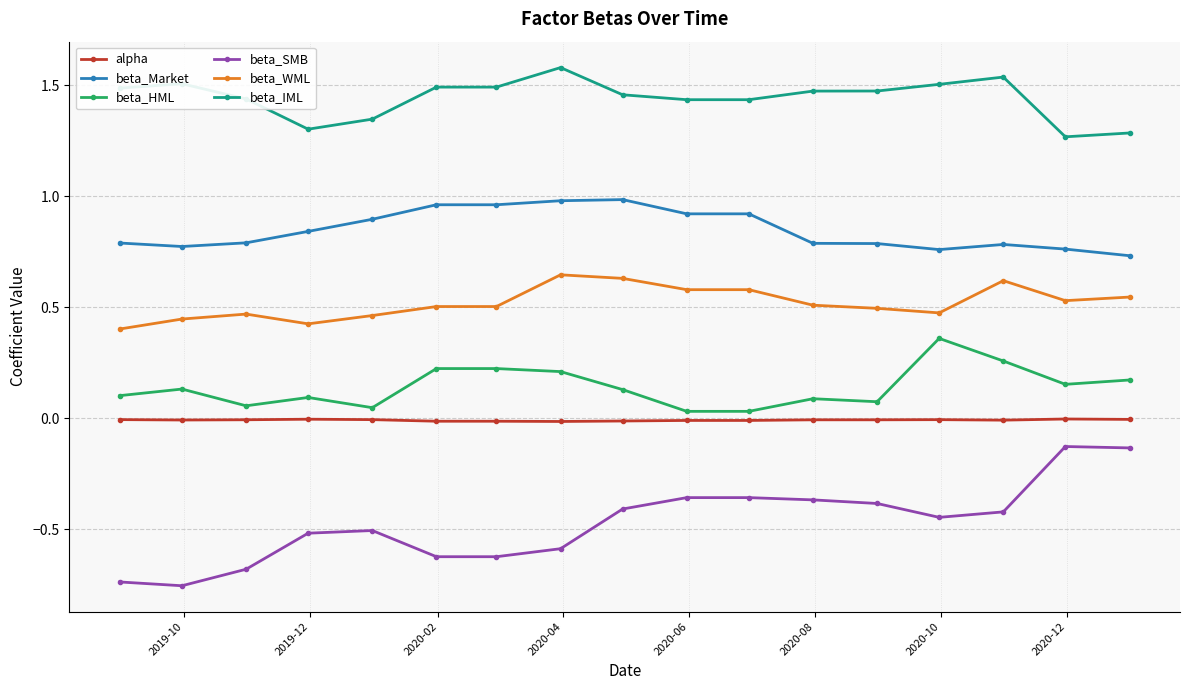

Which series has the largest range (max minus min)?

beta_SMB